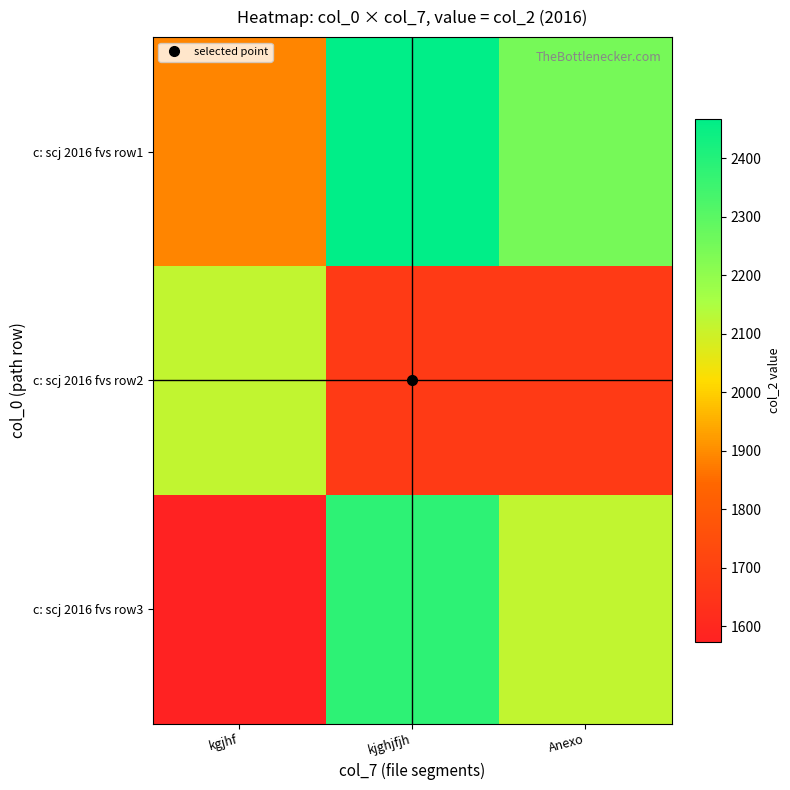

Rank the series by their maximum value, from lowest to highest.

c: scj 2016 fvs row2, c: scj 2016 fvs row3, c: scj 2016 fvs row1